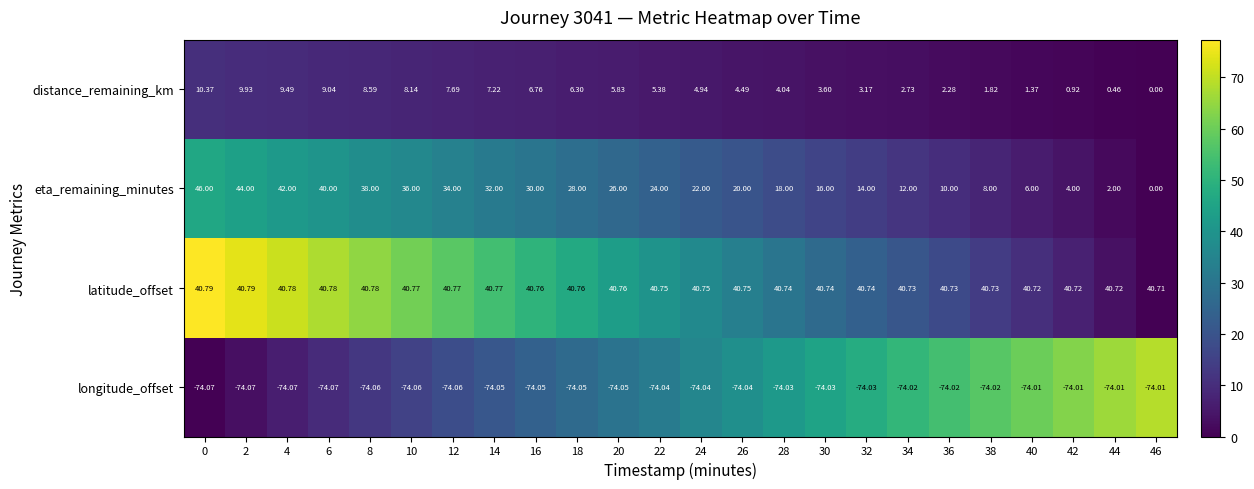

Which series changed the most between 18 and 38?

eta_remaining_minutes